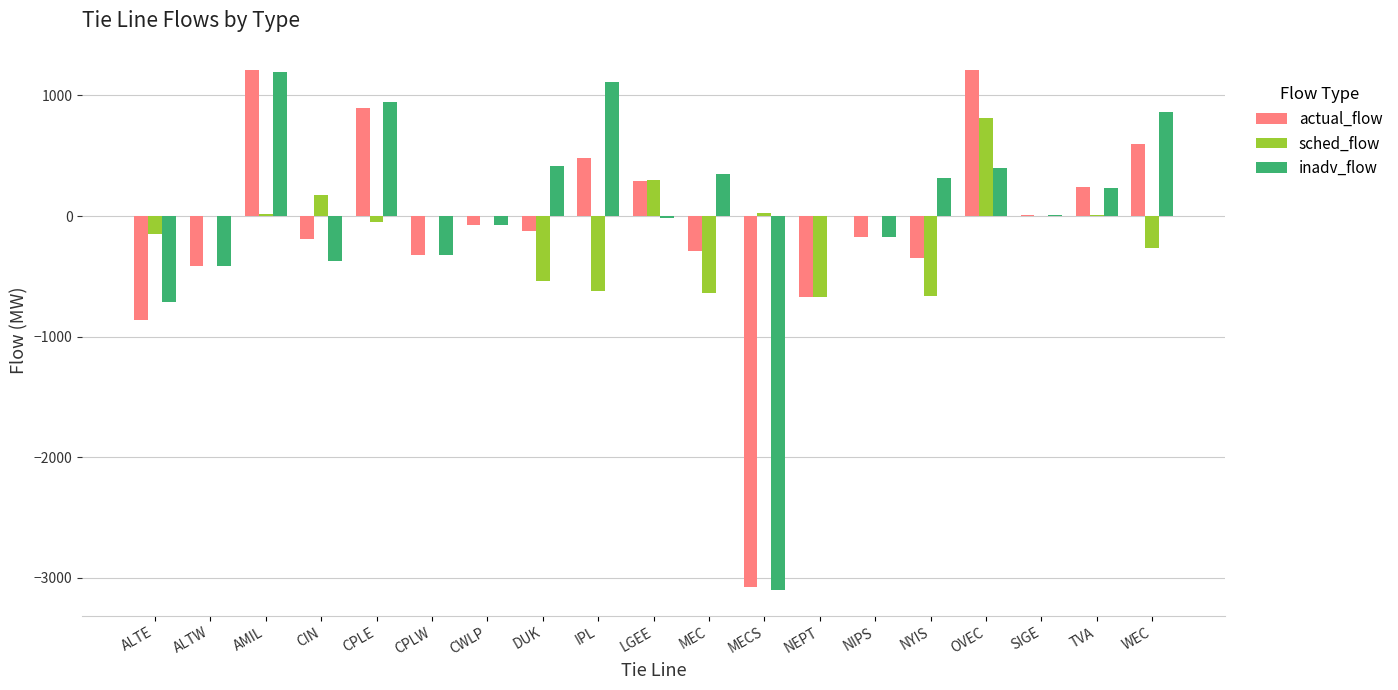

Between NIPS and WEC, which series saw the biggest shift?

inadv_flow